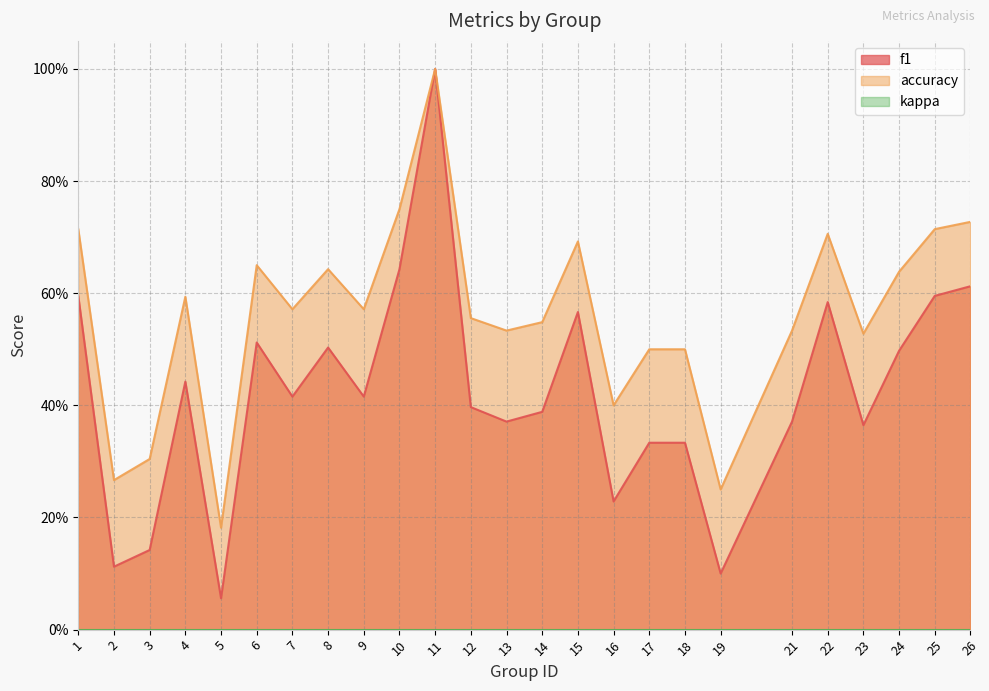

The value of accuracy at 19 is 0.2. True or false?

False